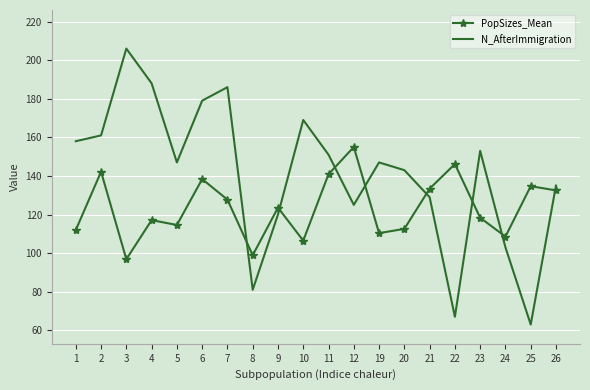

Which series has the largest range (max minus min)?

N_AfterImmigration